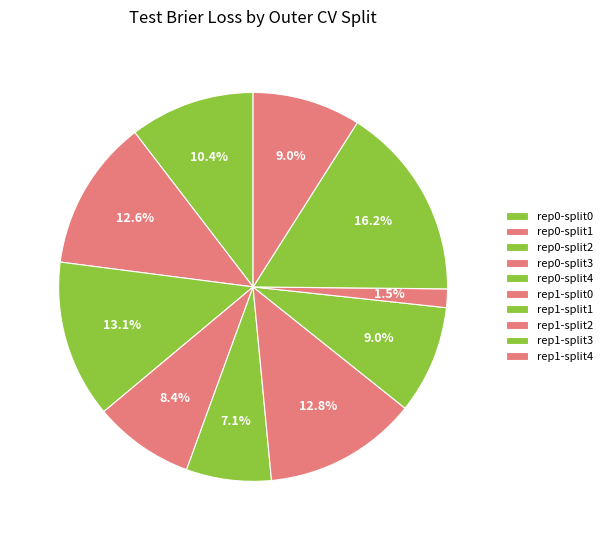

Is there any slice that represents more than half of the pie?

No